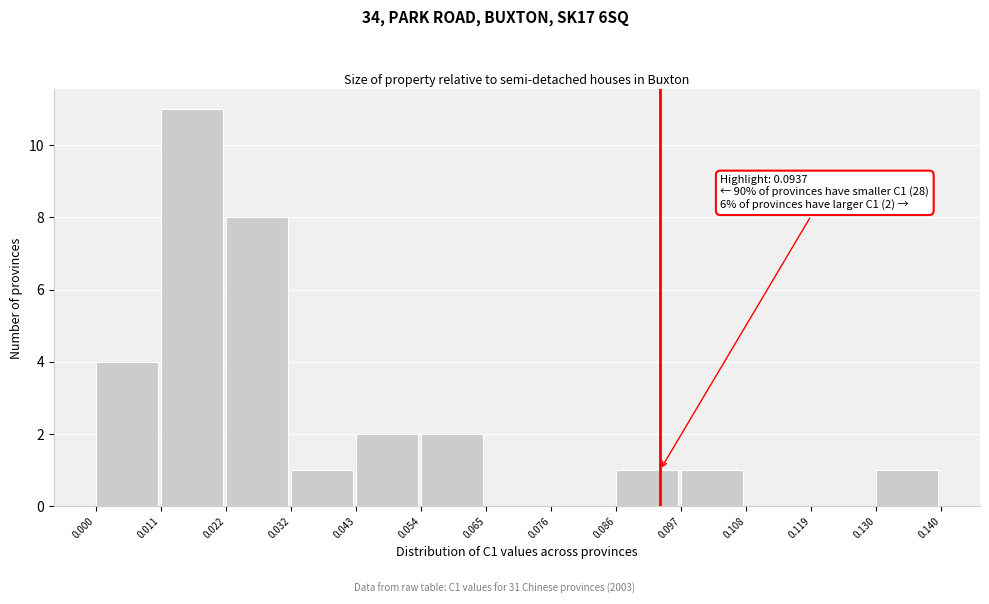

Which range on the x-axis has the tallest bar?

0.011 to 0.022